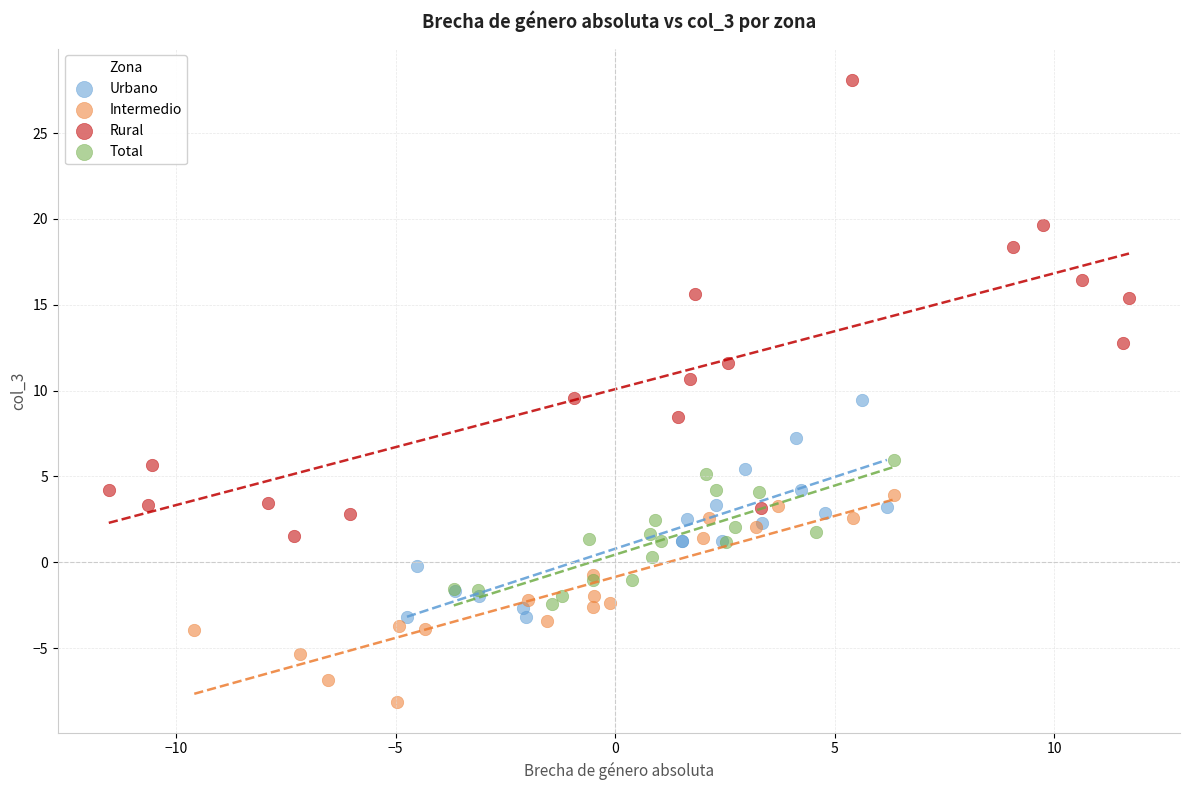

Which series has the widest spread of Y values?

Rural